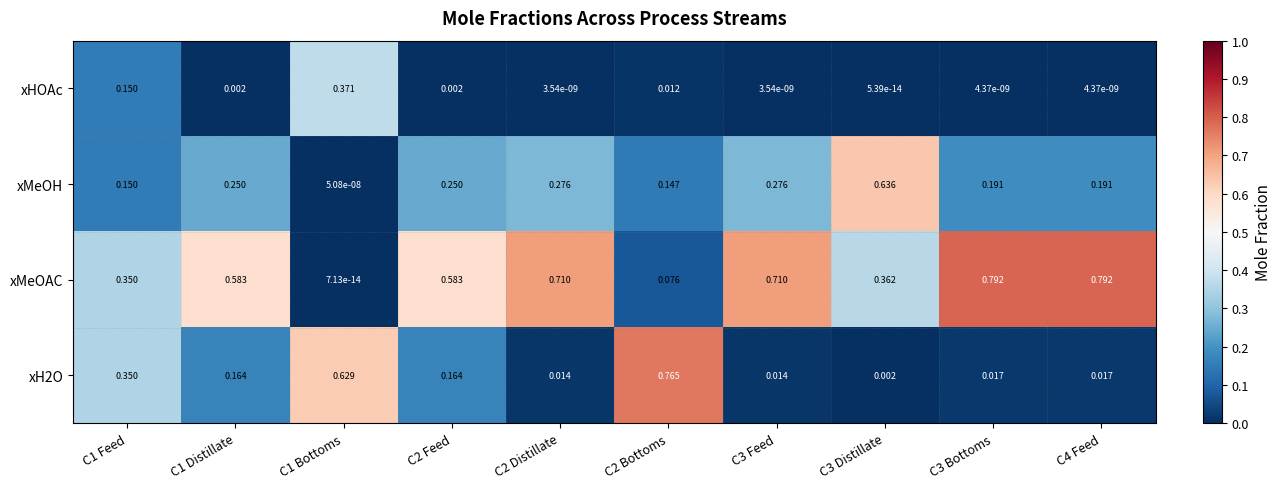

Is the value of xH2O at C2 Bottoms greater than the value of xHOAc at C3 Bottoms?

Yes